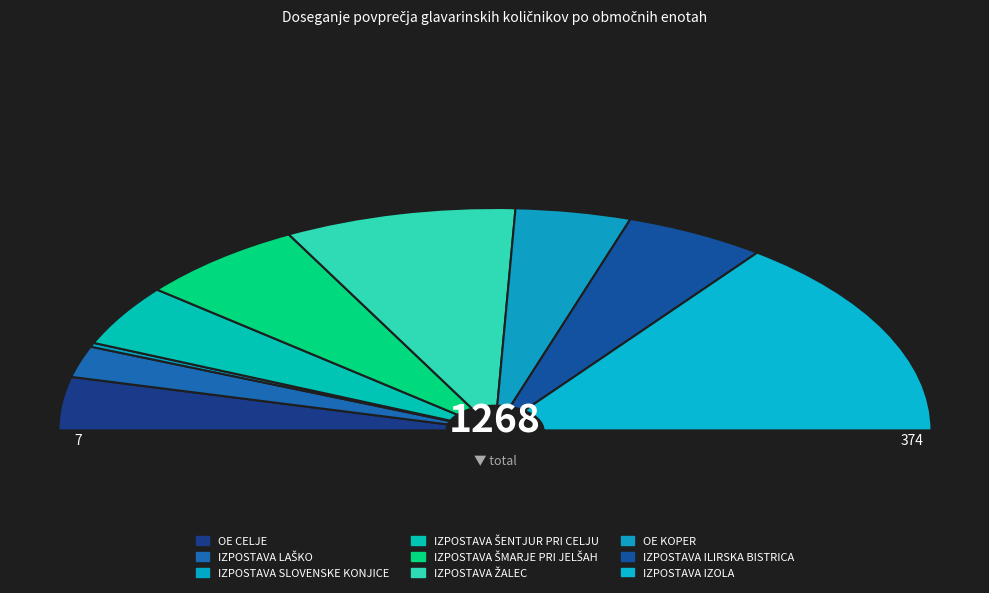

To the nearest percent, what is the difference between the IZPOSTAVA ILIRSKA BISTRICA and IZPOSTAVA LAŠKO slice percentages?

6%